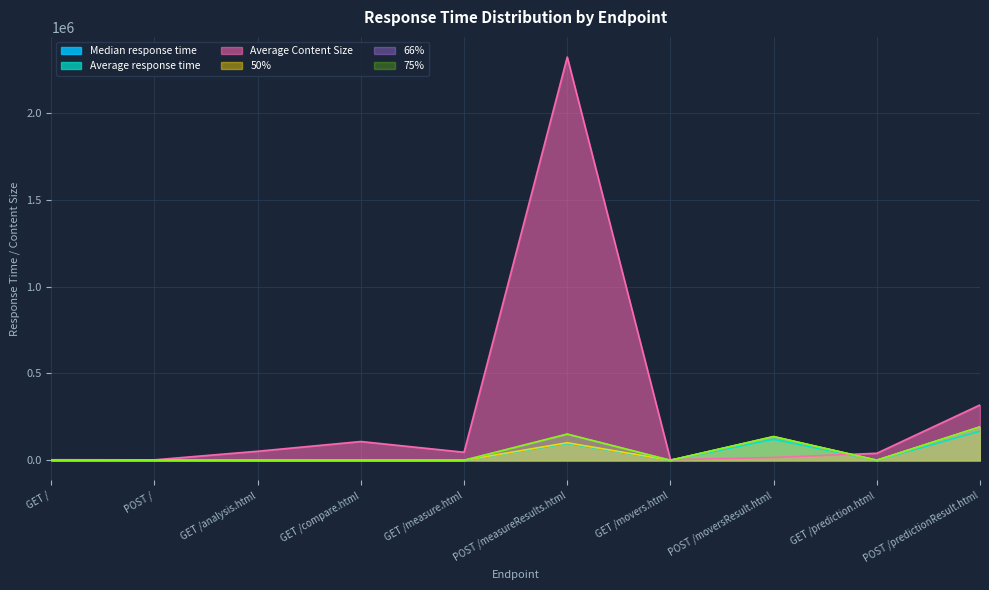

What is the maximum value shown in the chart?

2322210